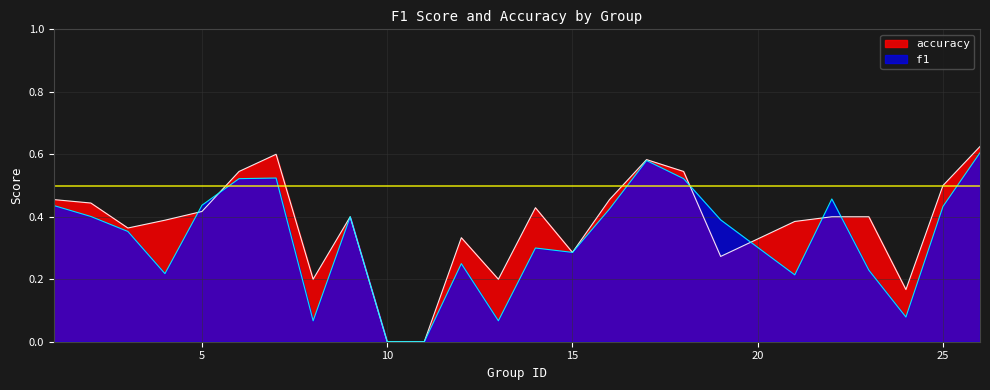

What is the difference between the second highest and second lowest values in the accuracy series?

0.6